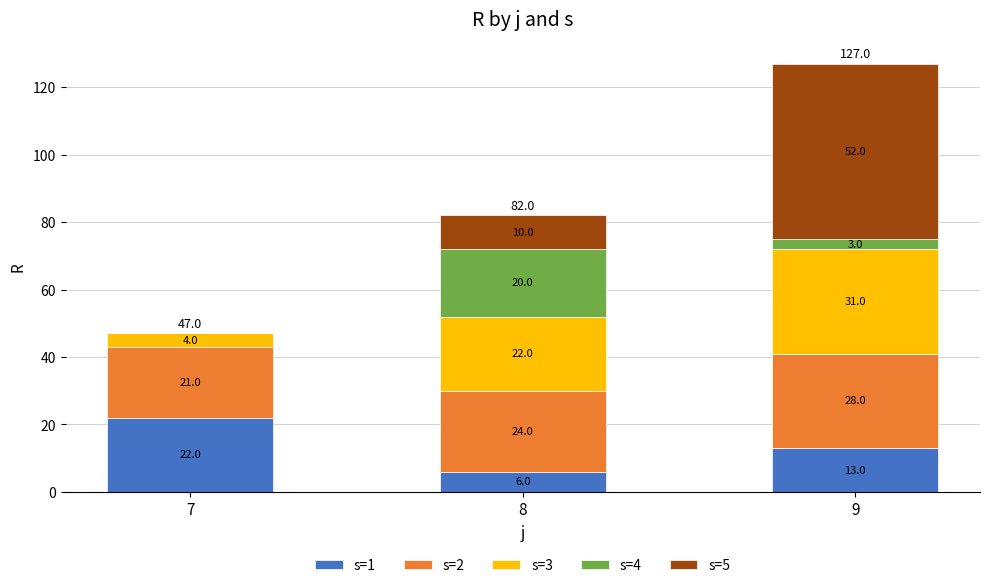

At which label does s=1 reach its peak?

7